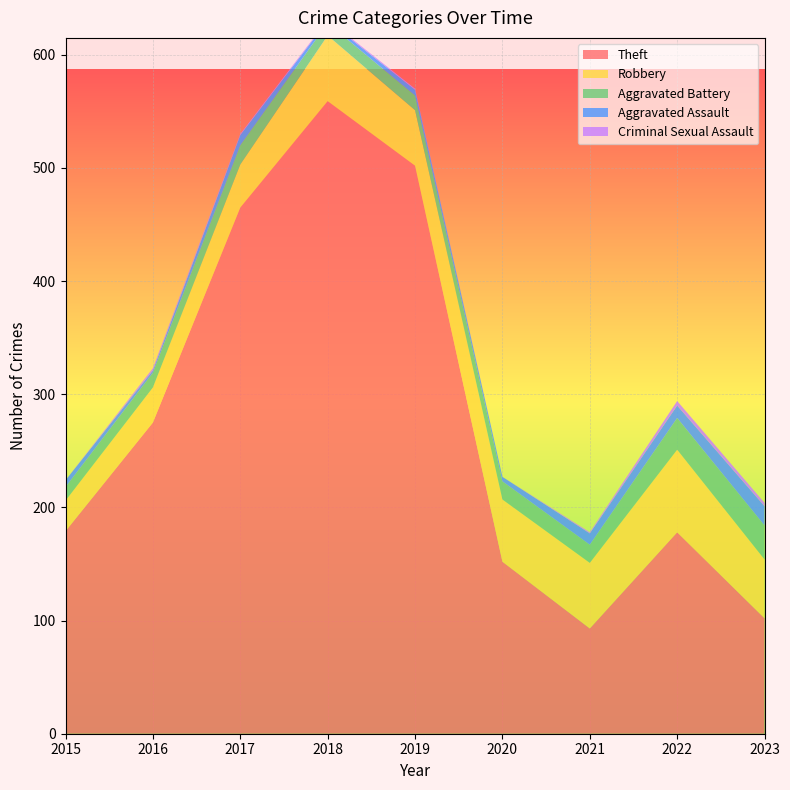

Reading right to left, list all the values displayed in this chart.

Theft: 2023=102	2022=178	2021=93	2020=152	2019=502	2018=559	2017=465	2016=275	2015=179
Robbery: 2023=52	2022=73	2021=58	2020=55	2019=49	2018=58	2017=38	2016=31	2015=27
Aggravated Battery: 2023=30	2022=28	2021=16	2020=16	2019=13	2018=11	2017=17	2016=13	2015=12
Aggravated Assault: 2023=17	2022=11	2021=10	2020=4	2019=5	2018=2	2017=9	2016=2	2015=6
Criminal Sexual Assault: 2023=3	2022=4	2021=1	2020=0	2019=1	2018=1	2017=1	2016=2	2015=0